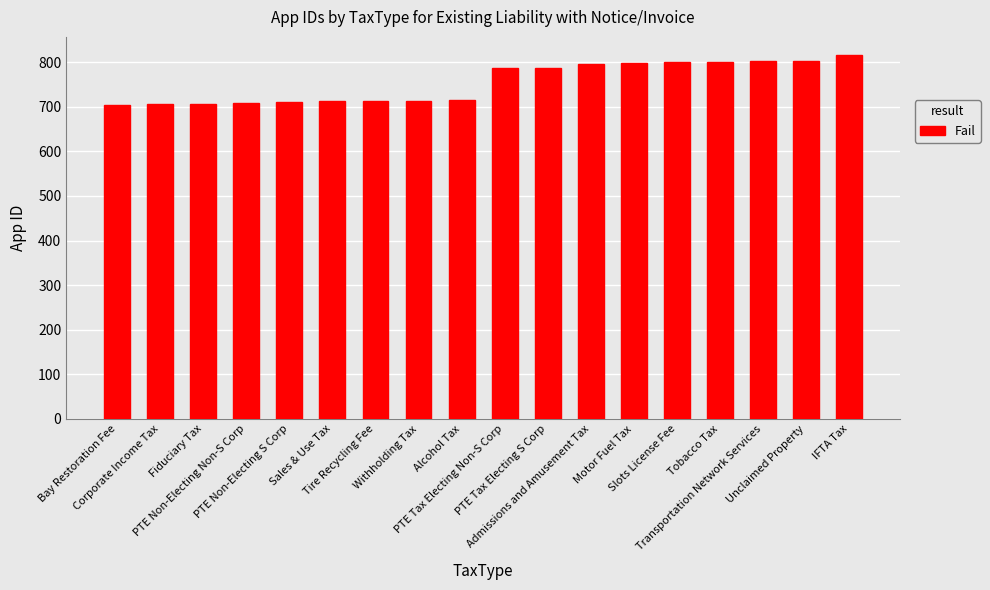

What is the sum of all values?

13583